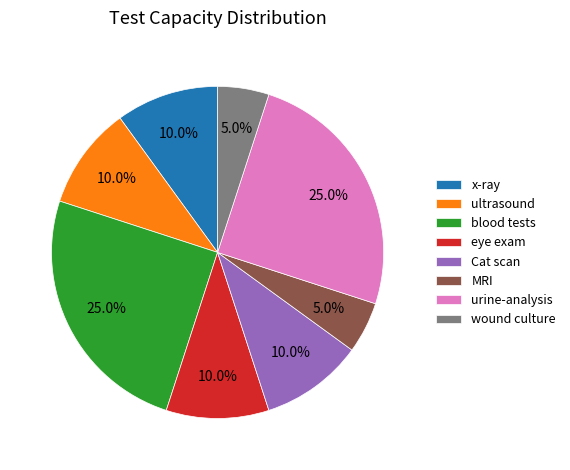

Is it true that Cat scan is 1% of the pie?

False